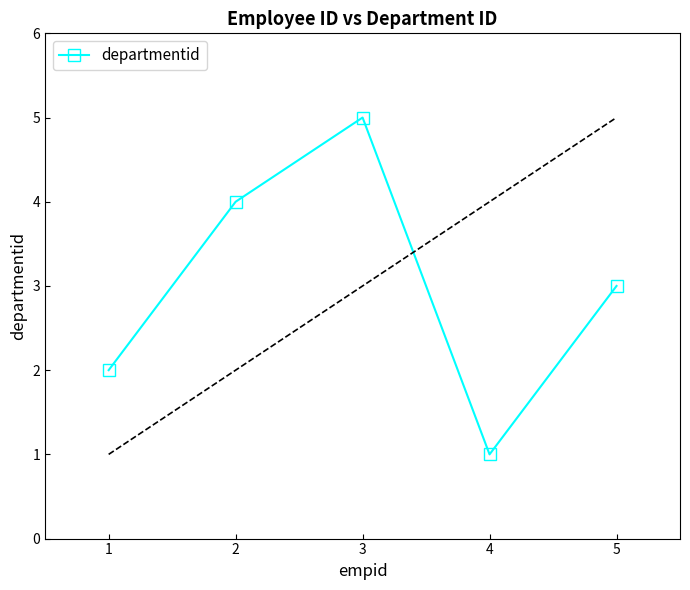

What is the sum of all values?

15